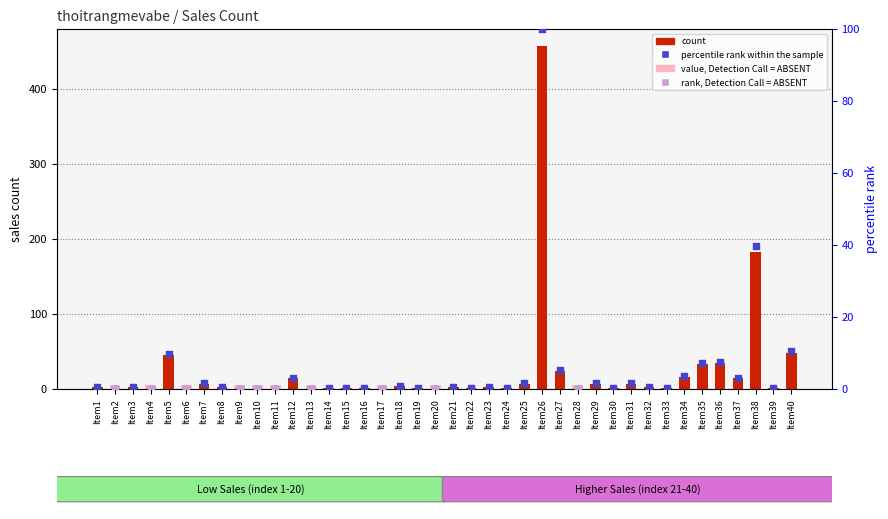

Which has a higher value, Item25 or Item26?

Item26